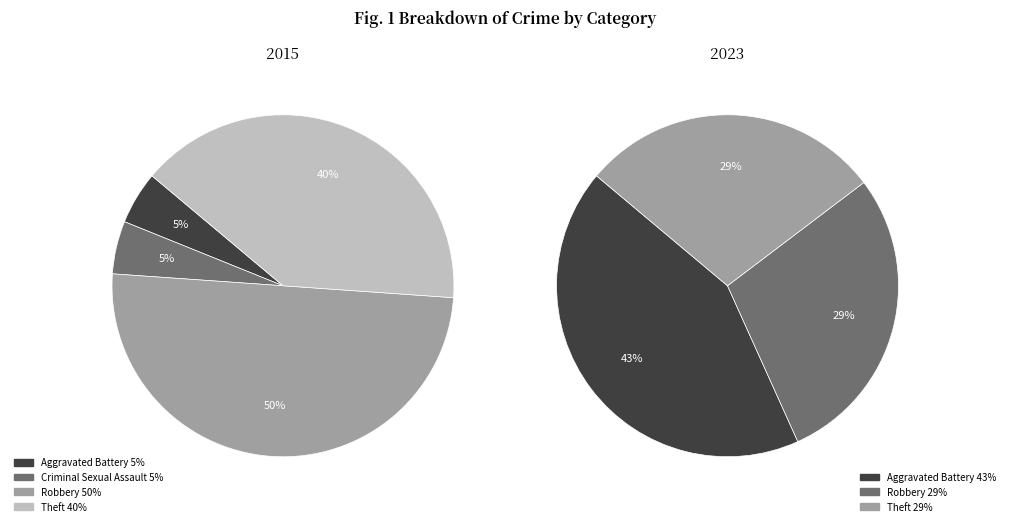

How much of the chart is everything except Criminal Sexual Assault?

95.0%